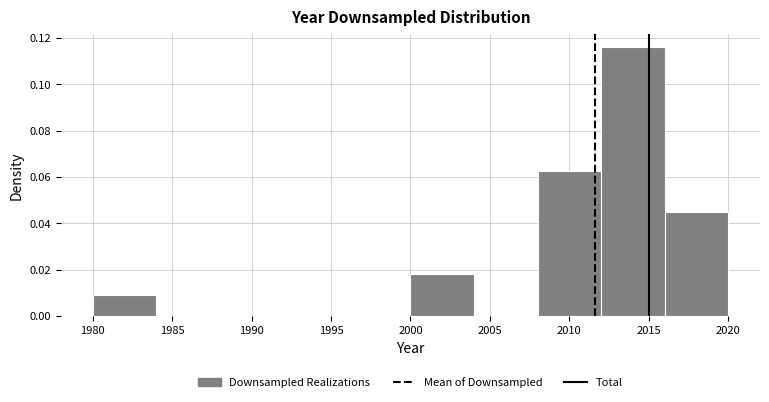

Reading left to right, list every bar in this chart as the range it spans on the x-axis followed by its height. The values are not printed on the chart, so give them approximately, as read against the axis.

1980 to 1984: 0.008
1984 to 1988: 0
1988 to 1992: 0
1992 to 1996: 0
1996 to 2000: 0
2000 to 2004: 0.018
2004 to 2008: 0
2008 to 2012: 0.062
2012 to 2016: 0.116
2016 to 2020: 0.044